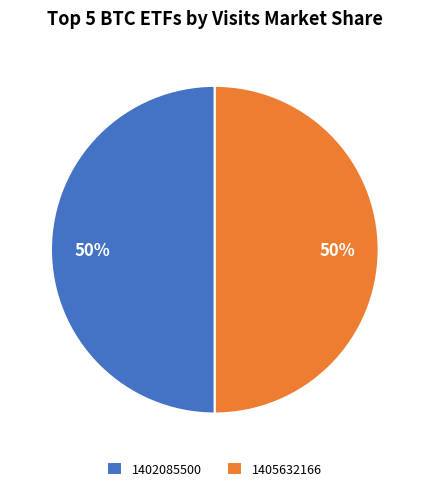

To the nearest percent, what is the average slice percentage?

50%